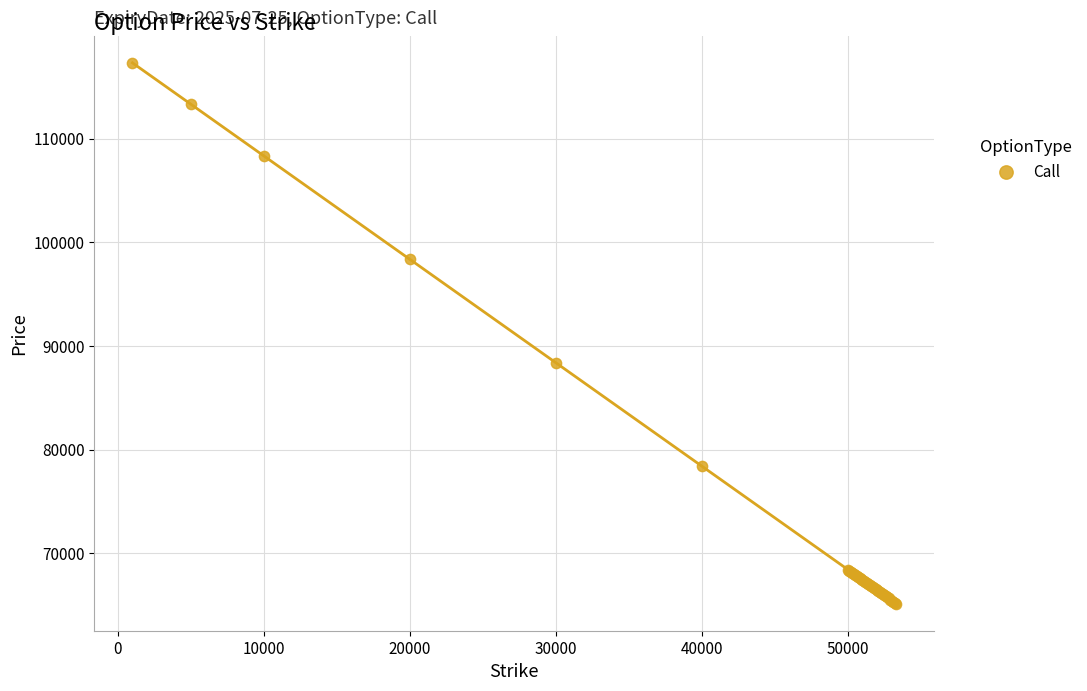

What Y value in the scatter plot is closest to 91232?

88385